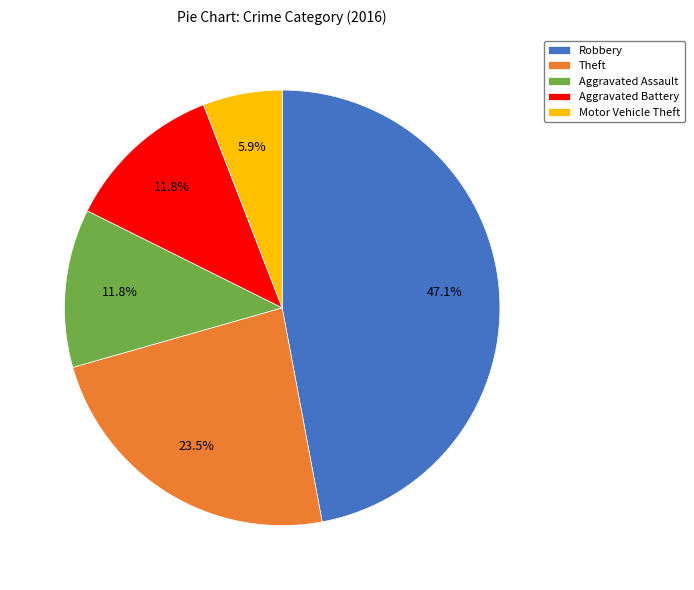

What is the total percentage of Aggravated Assault and Robbery?

58.8%